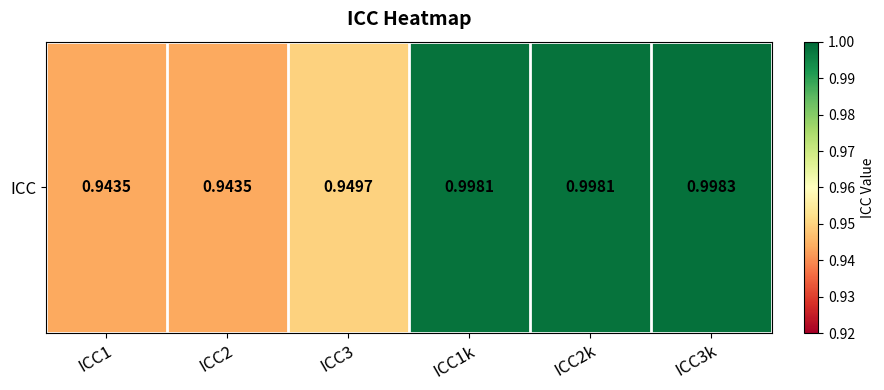

Which category has the lowest value across all series?

ICC1